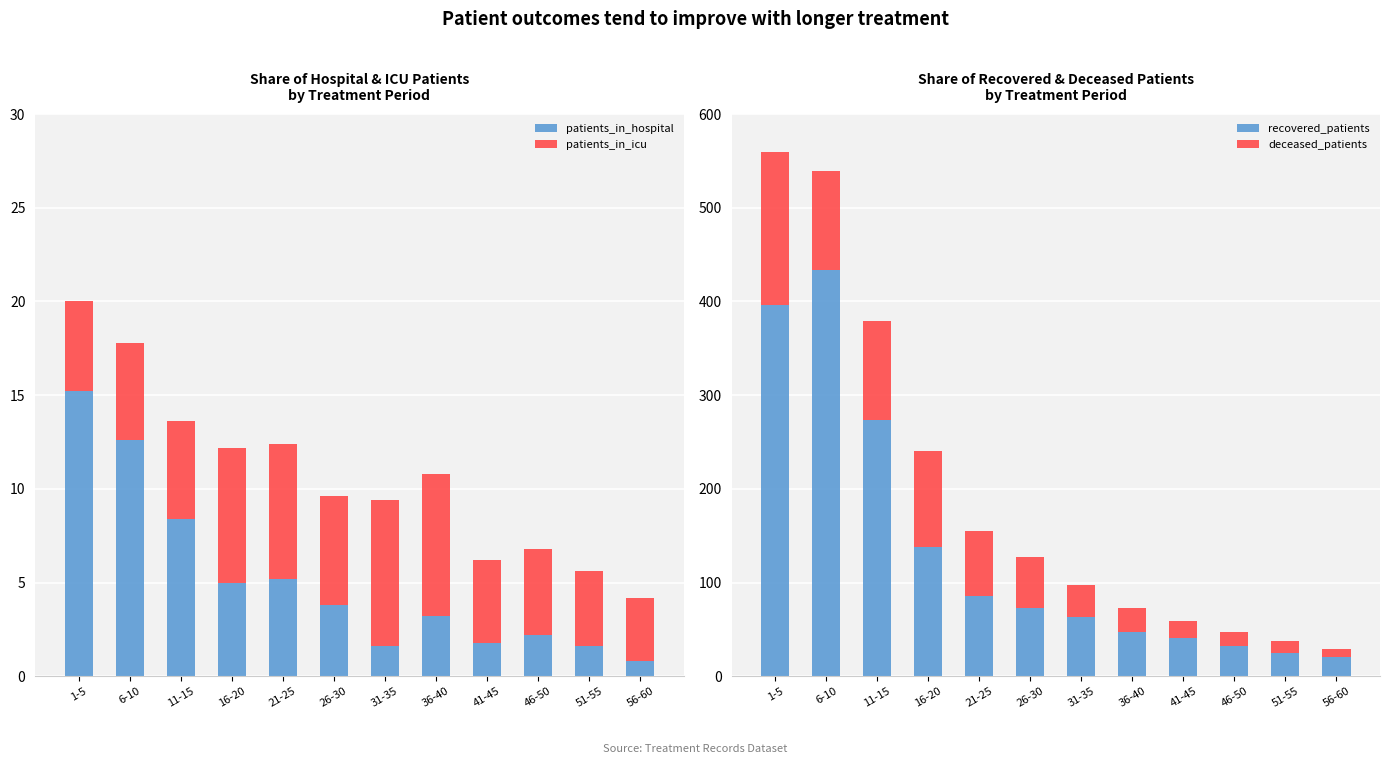

Reading left to right, what are all the values shown in this chart?

patients_in_hospital: 1-5=15.2	6-10=12.6	11-15=8.4	16-20=5.0	21-25=5.2	26-30=3.8	31-35=1.6	36-40=3.2	41-45=1.8	46-50=2.2	51-55=1.6	56-60=0.8
patients_in_icu: 1-5=4.8	6-10=5.2	11-15=5.2	16-20=7.2	21-25=7.2	26-30=5.8	31-35=7.8	36-40=7.6	41-45=4.4	46-50=4.6	51-55=4.0	56-60=3.4
recovered_patients: 1-5=395.8	6-10=434.0	11-15=273.2	16-20=138.0	21-25=85.2	26-30=73.4	31-35=63.8	36-40=47.4	41-45=41.4	46-50=32.6	51-55=25.2	56-60=20.4
deceased_patients: 1-5=163.6	6-10=104.8	11-15=106.2	16-20=102.2	21-25=69.6	26-30=53.4	31-35=33.2	36-40=25.8	41-45=17.6	46-50=14.4	51-55=12.2	56-60=8.8